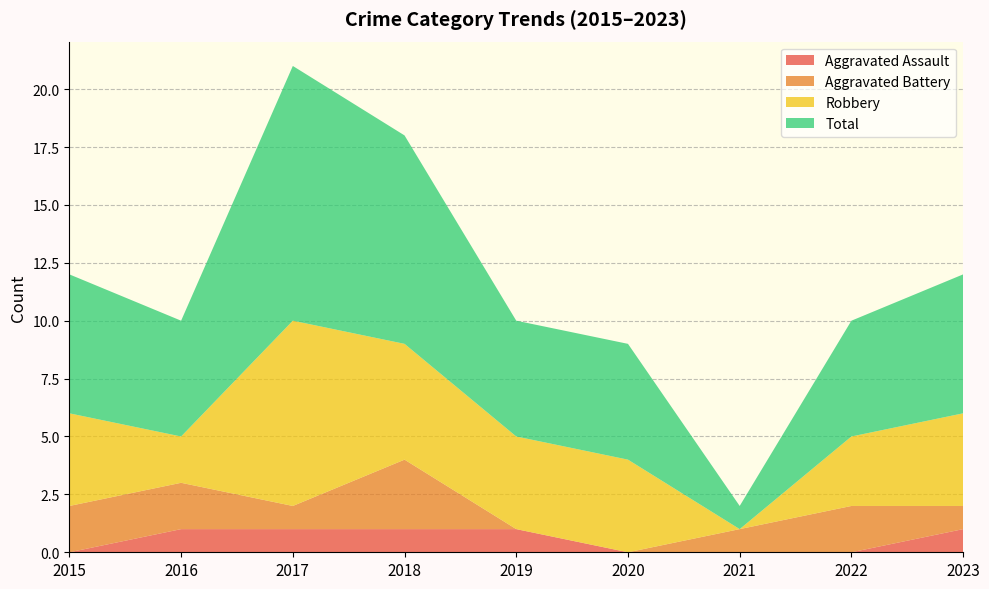

Reading right to left, what are all the values shown in this chart?

Aggravated Assault: 1	0	0	0	1	1	1	1	0
Aggravated Battery: 1	2	1	0	0	3	1	2	2
Robbery: 4	3	0	4	4	5	8	2	4
Total: 6	5	1	5	5	9	11	5	6